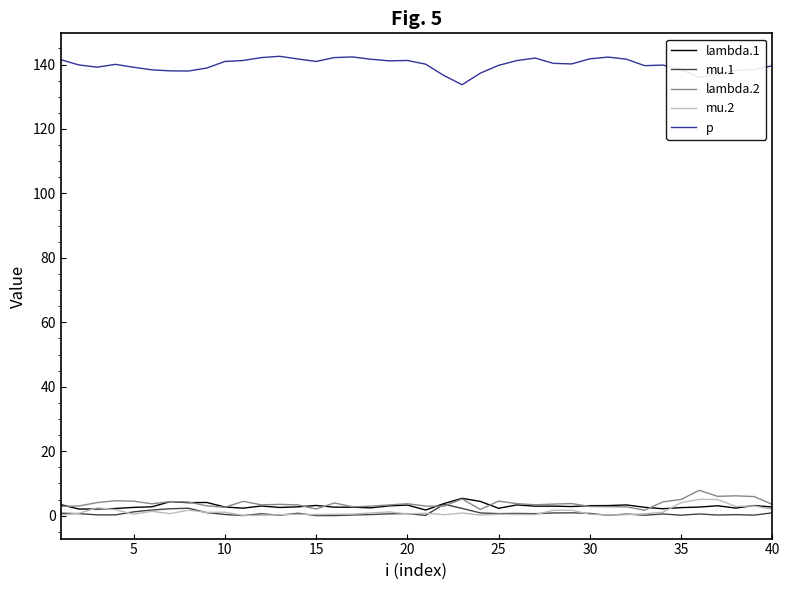

Which series has the largest total across all categories?

p